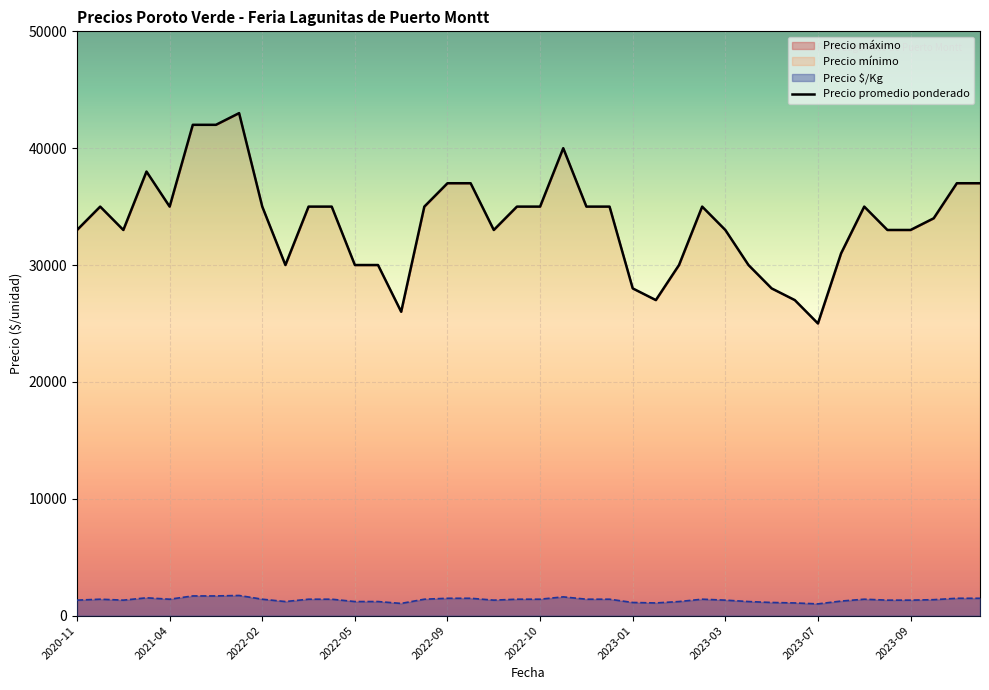

Rank the series by their average value, from lowest to highest.

Precio $/Kg, Precio promedio ponderado